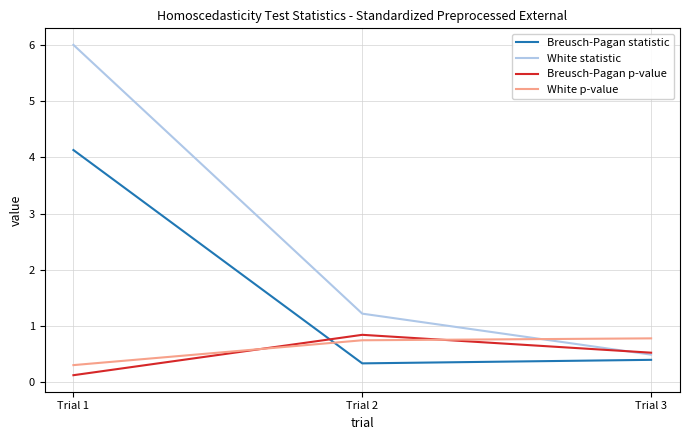

Which series has the largest range (max minus min)?

White statistic